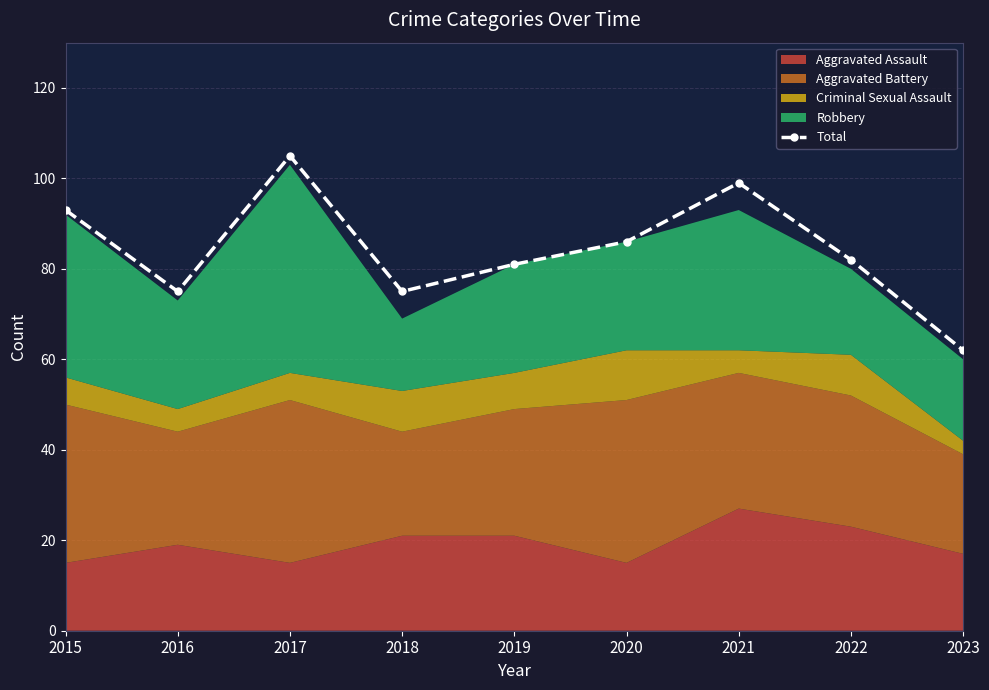

What is the difference between the maximum and minimum values?

43